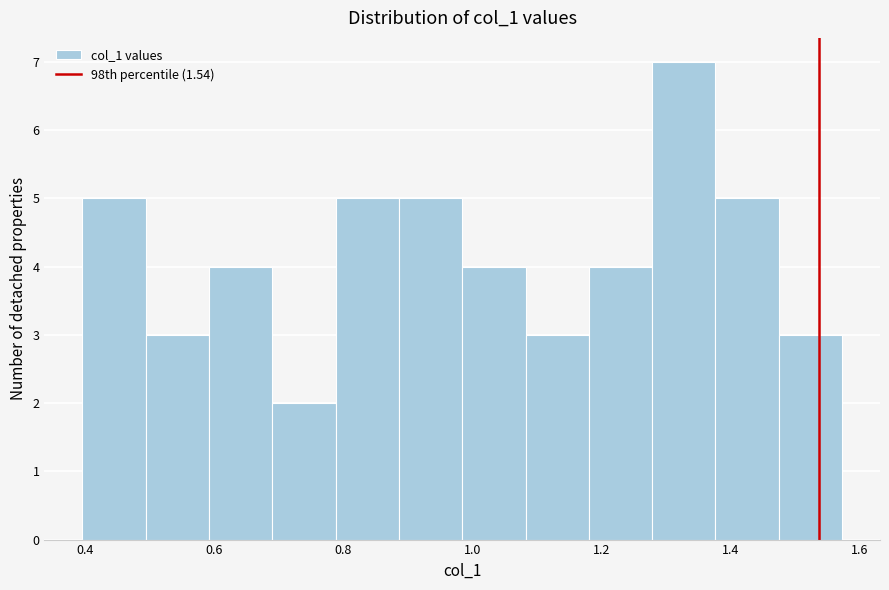

Reading left to right, list every bar in this chart as the range it spans on the x-axis followed by its height. Neither the bar edges nor the heights are printed on the chart, so give them approximately, as read against the axes.

0.40 to 0.50: 5
0.50 to 0.60: 3
0.60 to 0.70: 4
0.70 to 0.78: 2
0.78 to 0.88: 5
0.88 to 0.98: 5
0.98 to 1.08: 4
1.08 to 1.18: 3
1.18 to 1.28: 4
1.28 to 1.38: 7
1.38 to 1.48: 5
1.48 to 1.58: 3